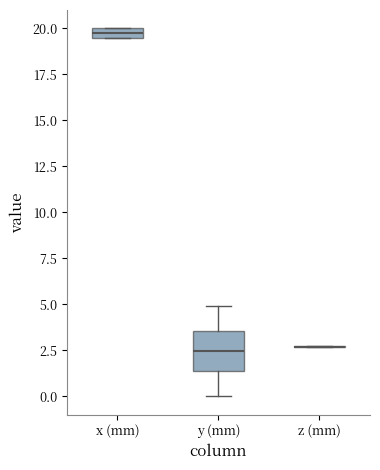

Which box is the tallest, from its lower edge to its upper edge?

y (mm)